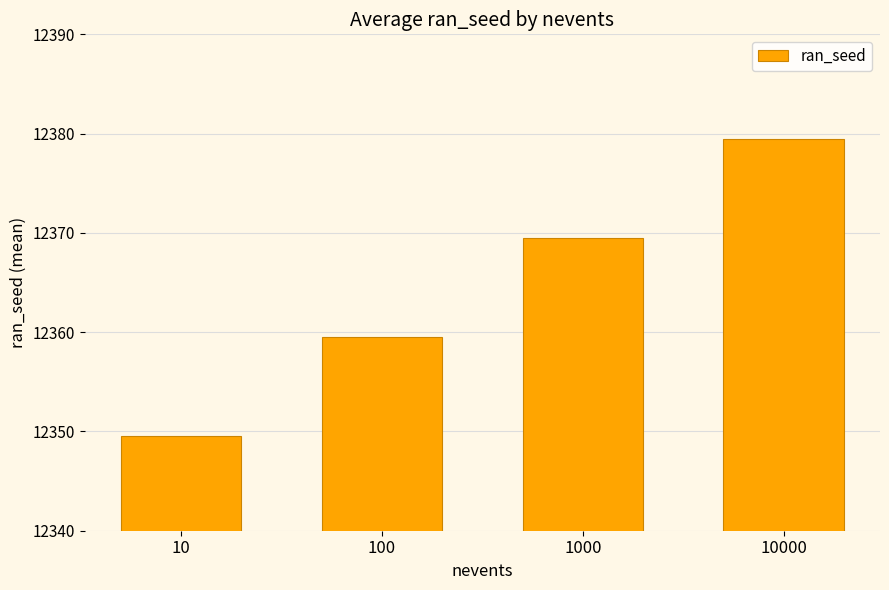

What is the maximum value shown in the chart?

12379.5